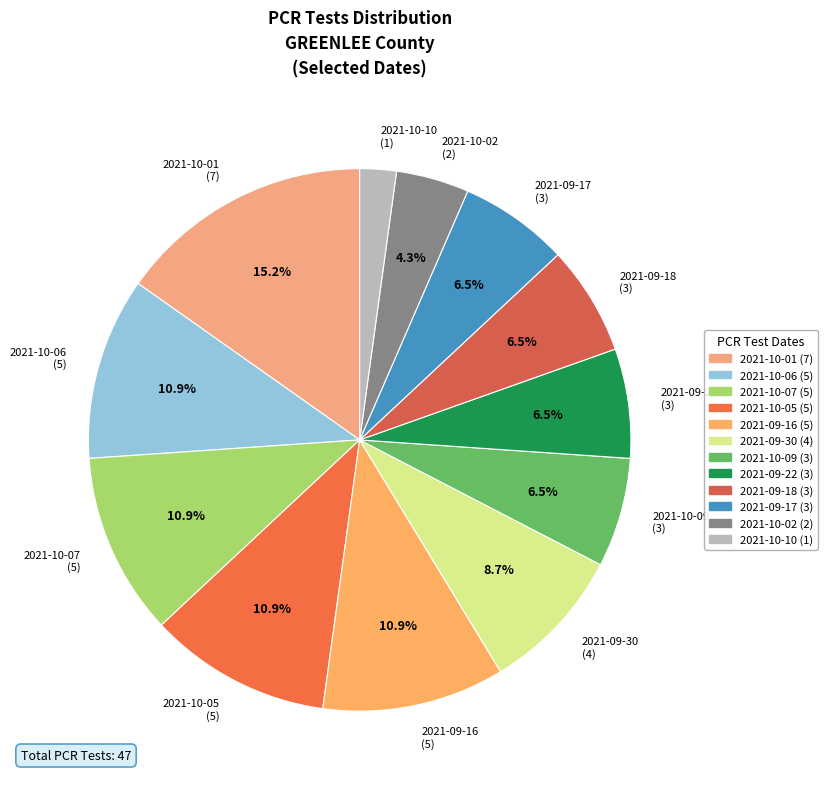

To the nearest percent, what is the difference between the 2021-10-10 and 2021-10-05 slice percentages?

9%